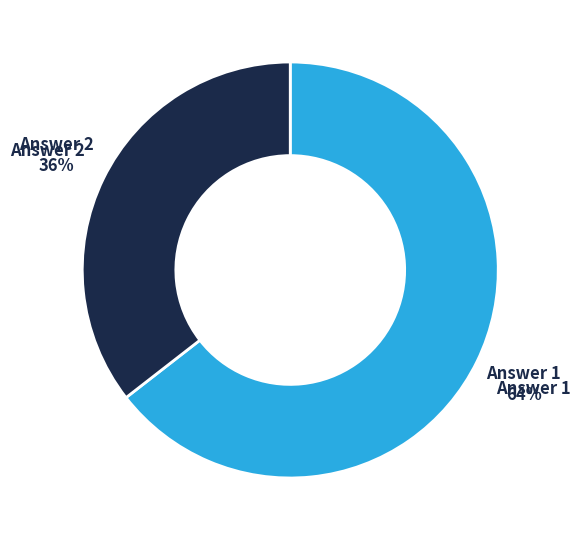

To the nearest percent, what is the average slice percentage?

50%